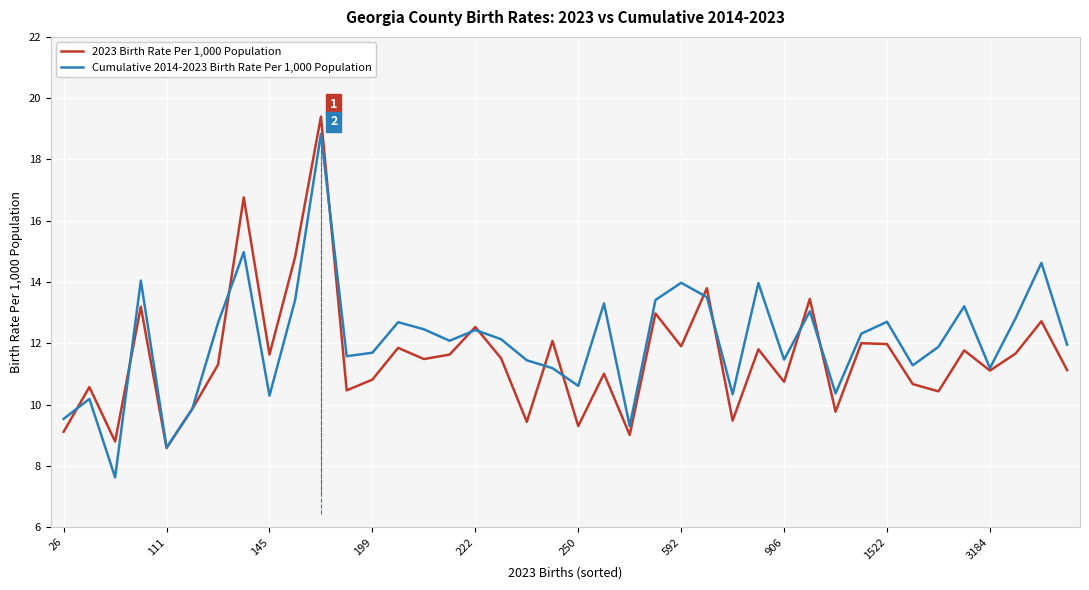

What is the maximum value shown in the chart?

19.4